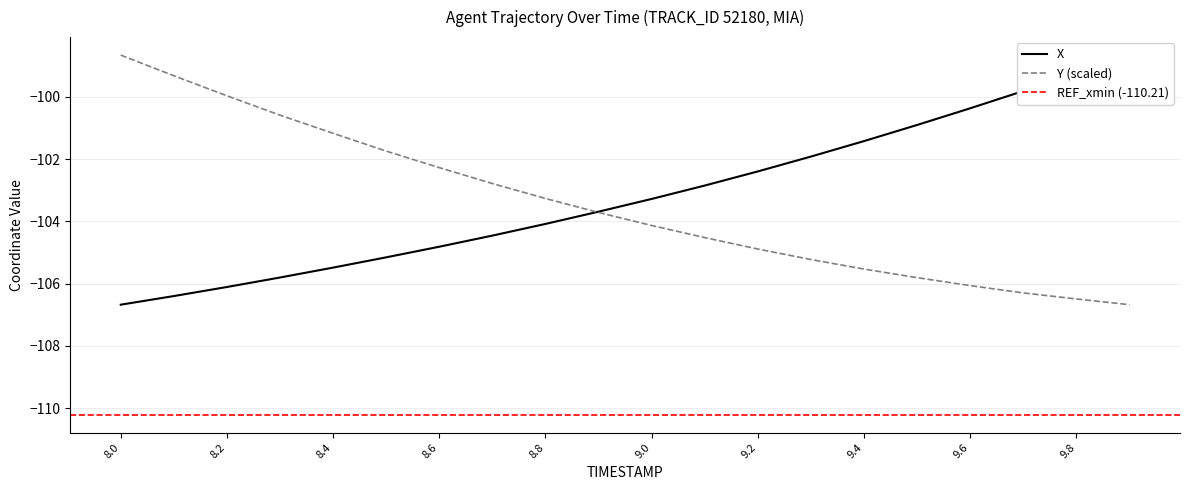

Reading right to left, list all the values displayed in this chart.

X: -98.7	-99.2	-99.8	-100.4	-100.9	-101.4	-101.9	-102.4	-102.8	-103.3	-103.7	-104.1	-104.5	-104.8	-105.2	-105.5	-105.8	-106.1	-106.4	-106.7
Y: -106.7	-106.5	-106.3	-106.1	-105.8	-105.5	-105.2	-104.9	-104.5	-104.1	-103.7	-103.3	-102.8	-102.3	-101.7	-101.2	-100.6	-100.0	-99.3	-98.7